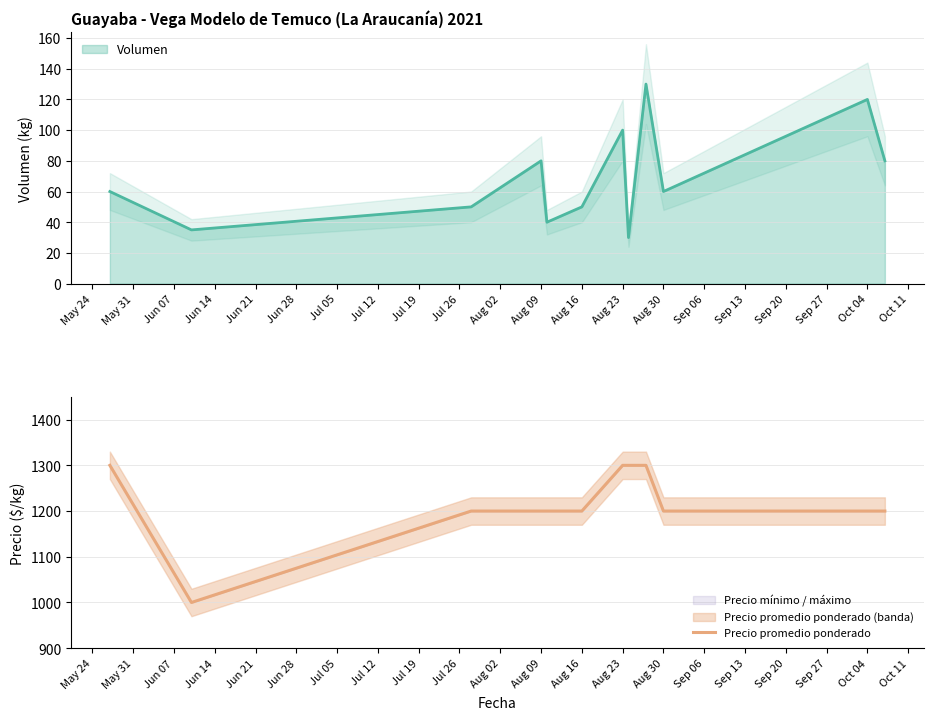

What is the smallest value displayed?

1000